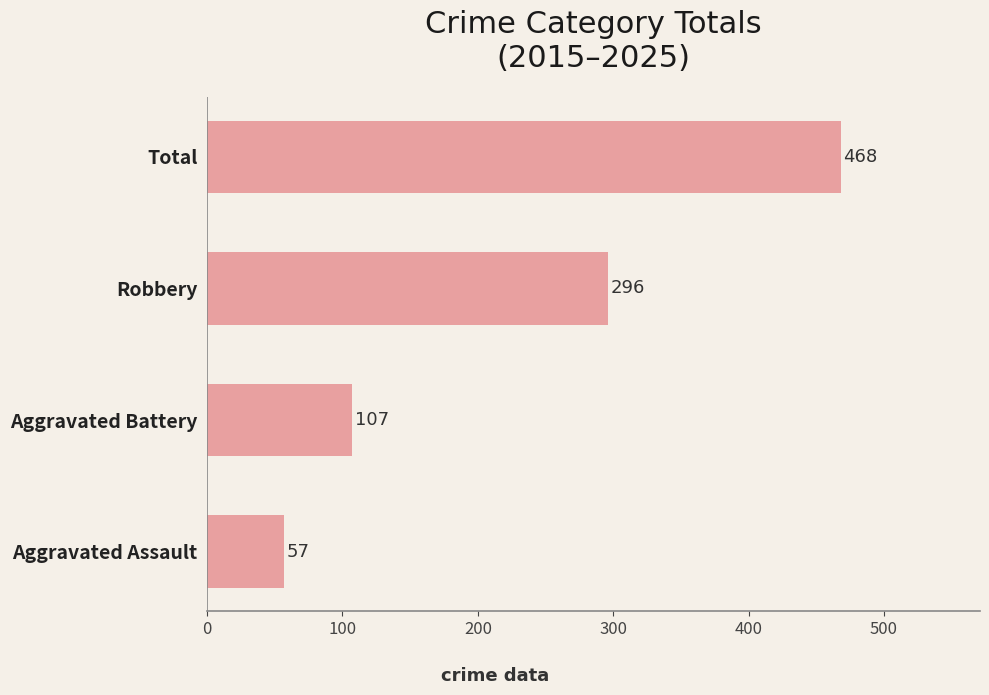

What is the ratio of the value at Total to the value at Aggravated Assault?

8.2